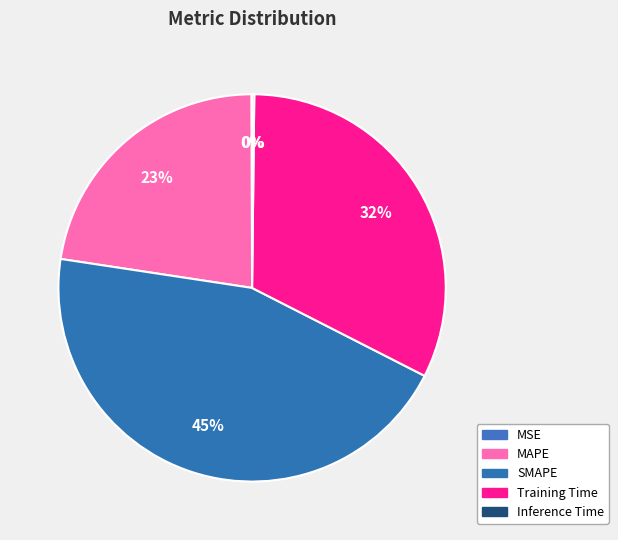

Rank the categories by value from lowest to highest.

MSE, Inference Time, MAPE, Training Time, SMAPE